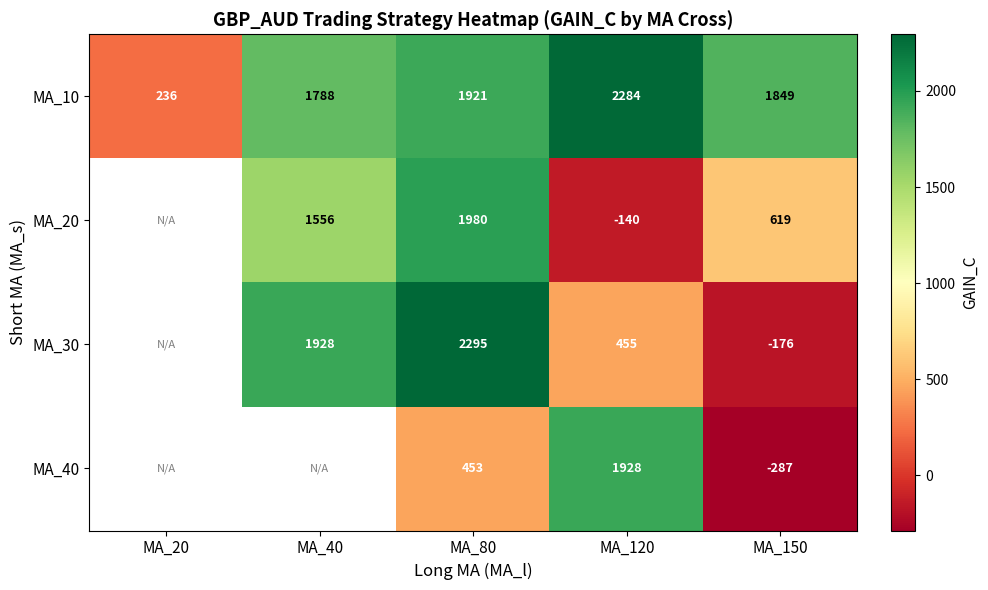

Which series changed the most between MA_80 and MA_150?

MA_30